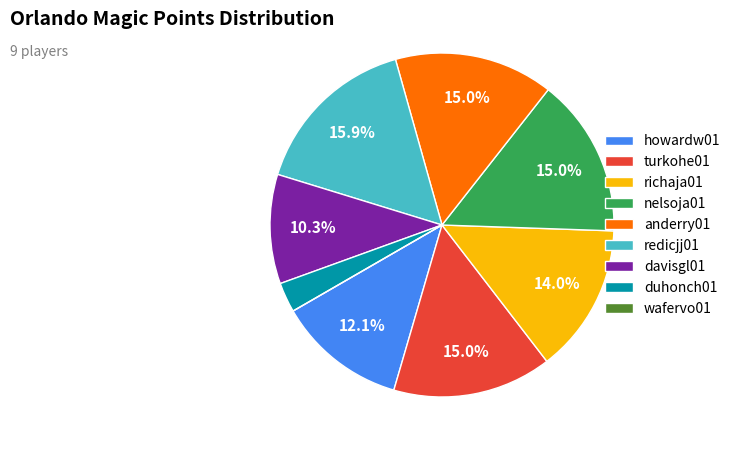

True or false: turkohe01 accounts for 15% of the total.

True